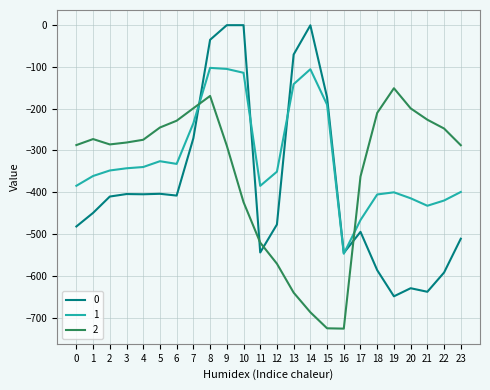

How many intersections are there between 2 and 1?

2